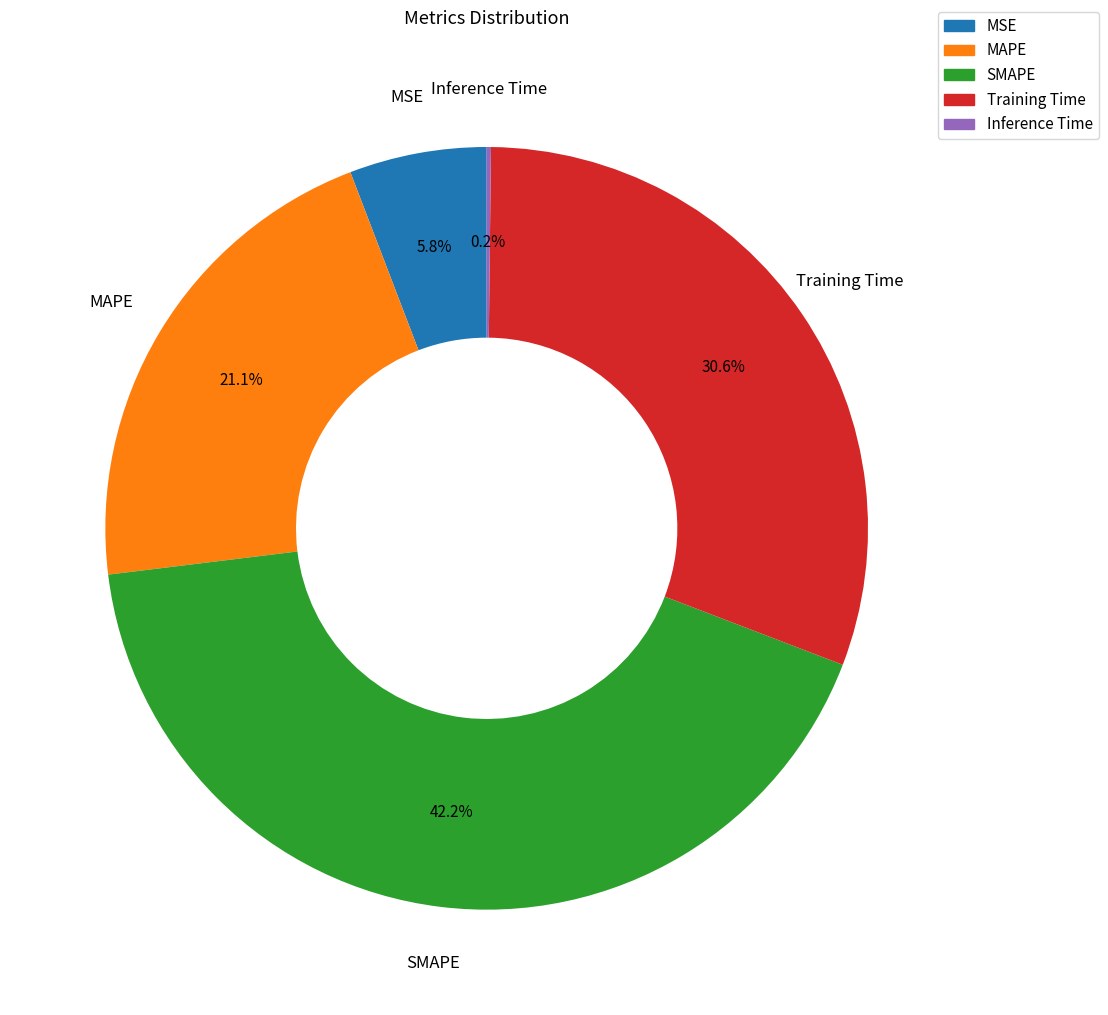

Which category has the biggest portion of the pie?

SMAPE